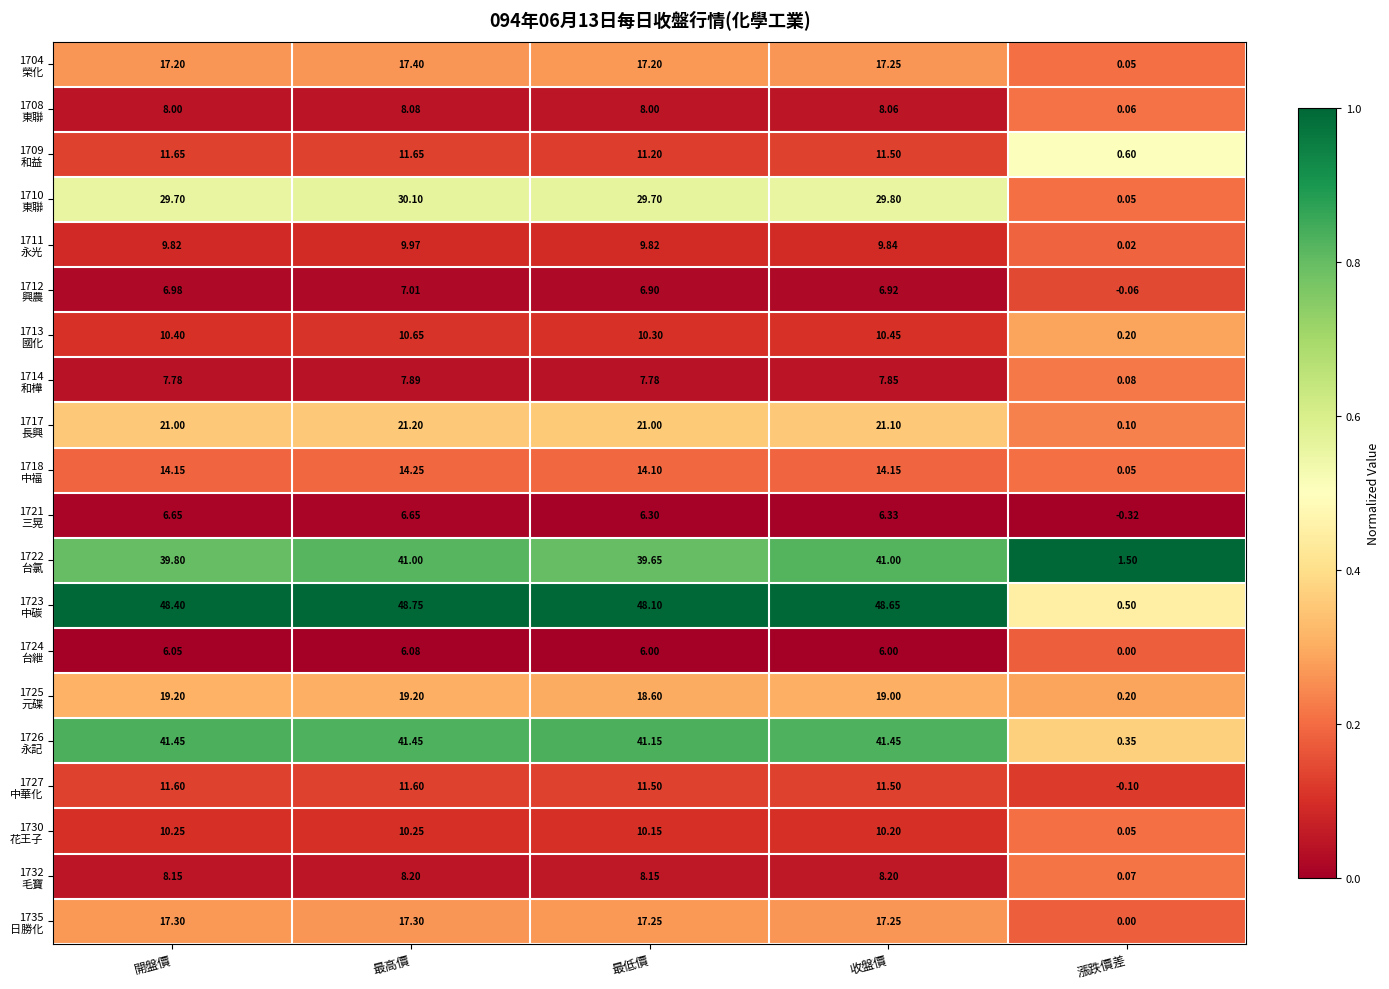

Which label corresponds to the largest value in the chart?

最高價